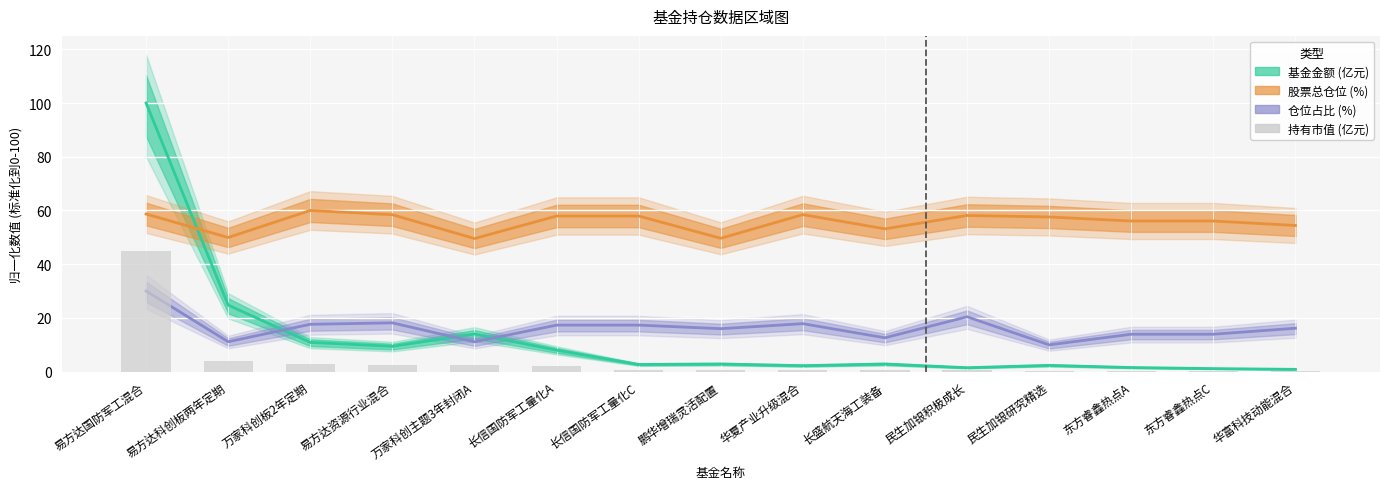

Between 民生加银积极成长 and 华富科技动能混合, which series saw the biggest shift?

仓位占比 (%)